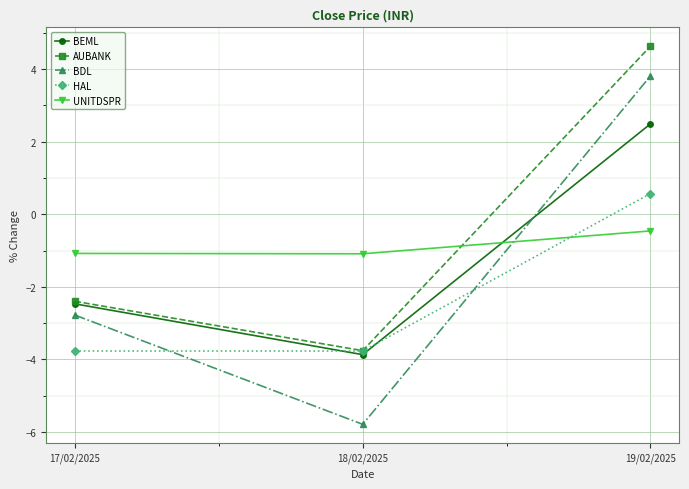

Is it true that AUBANK equals -2.4 at 17/02/2025?

True